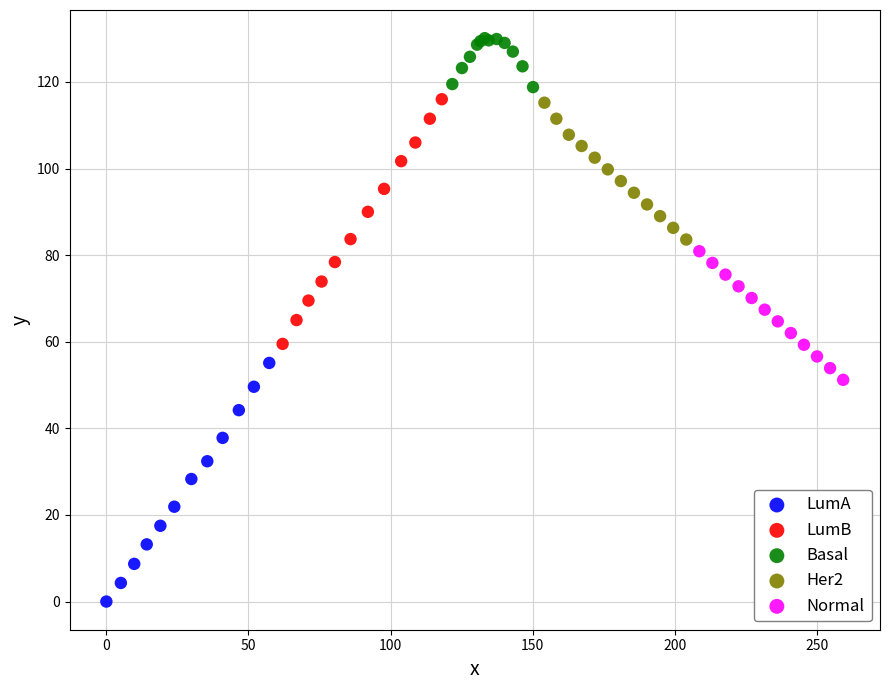

Which series reaches the minimum Y coordinate?

LumA